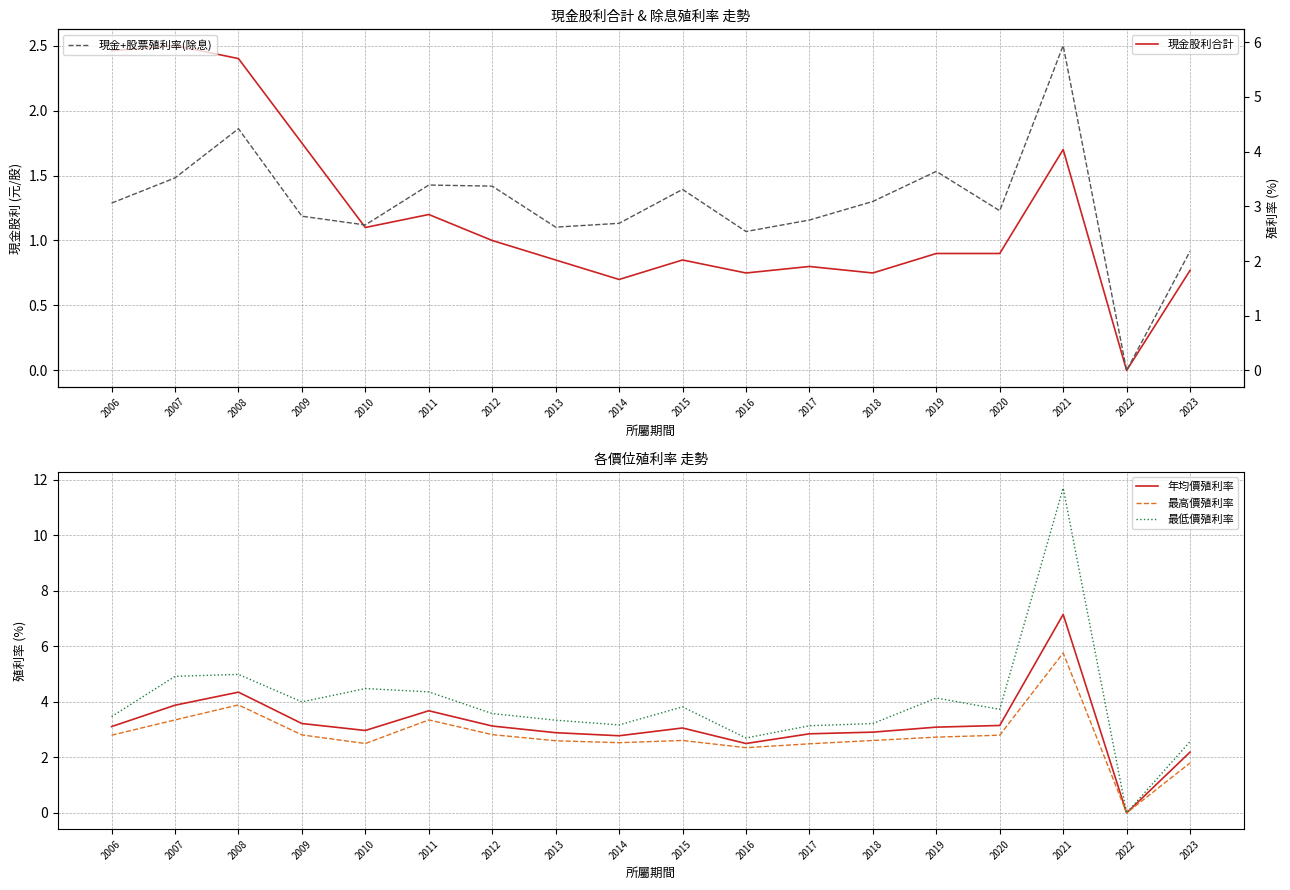

At 2016, list the series in order from smallest to largest.

現金股利合計, 最高價殖利率, 年均價殖利率, 現金+股票殖利率(除息), 最低價殖利率